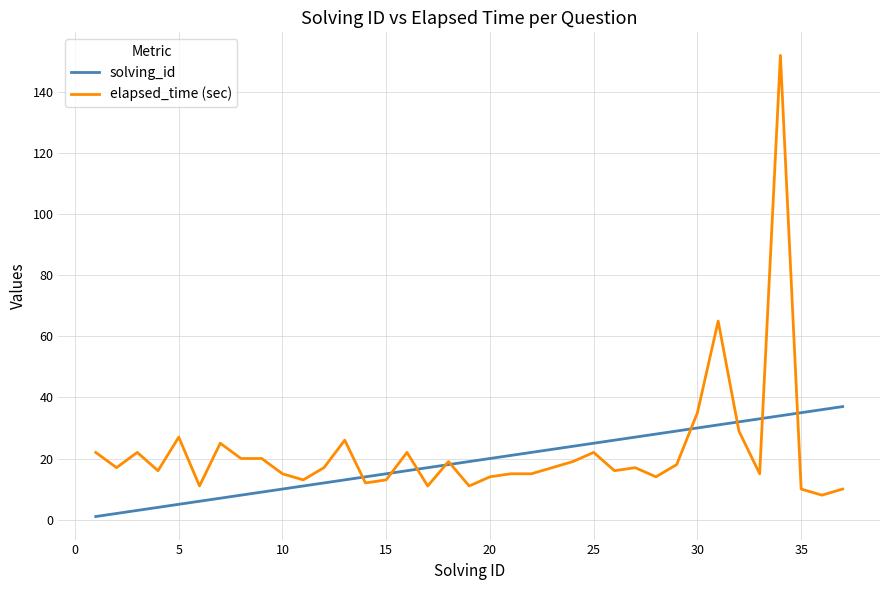

What is the highest value of the solving_id series?

37